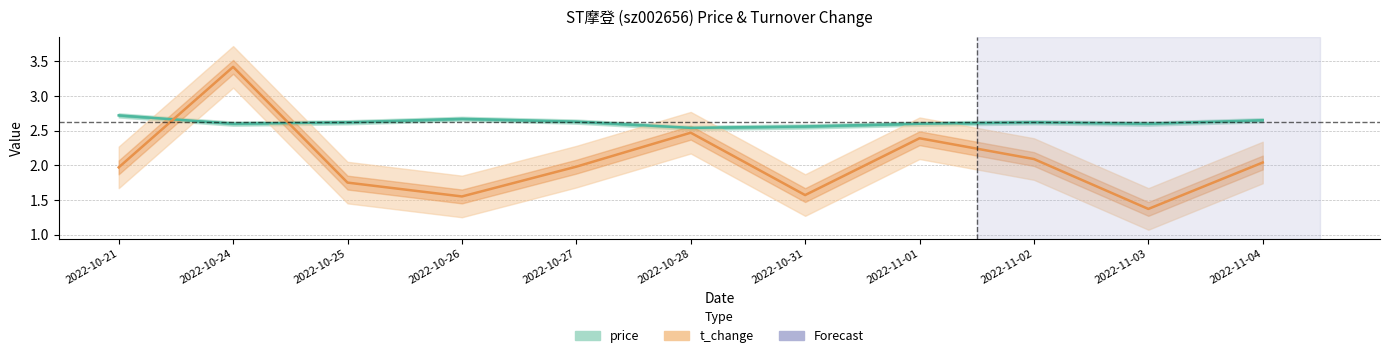

Which category has the lowest value in the t_change series?

2022-11-03